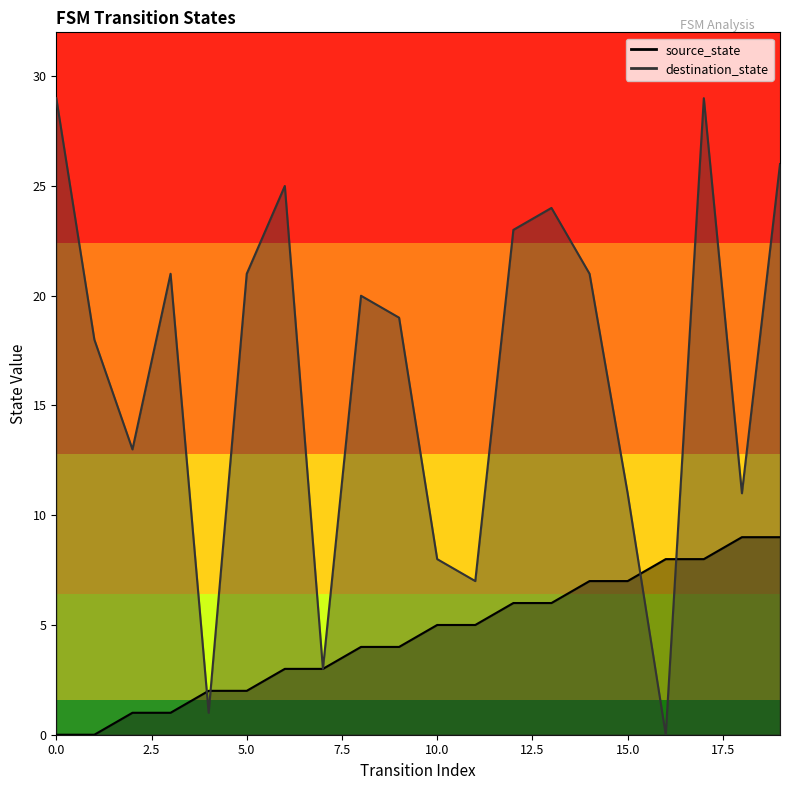

Which series has the widest spread of values?

destination_state